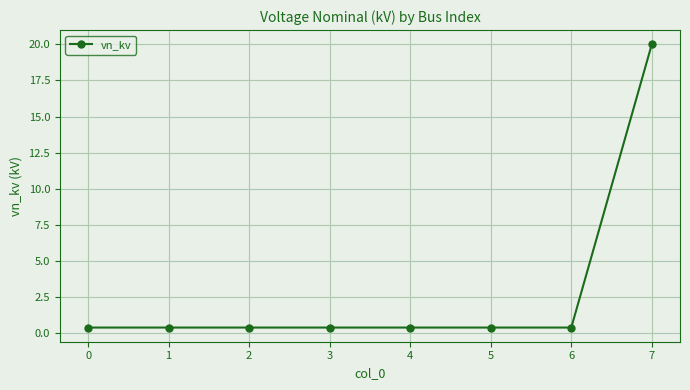

How many series are shown in this chart?

1